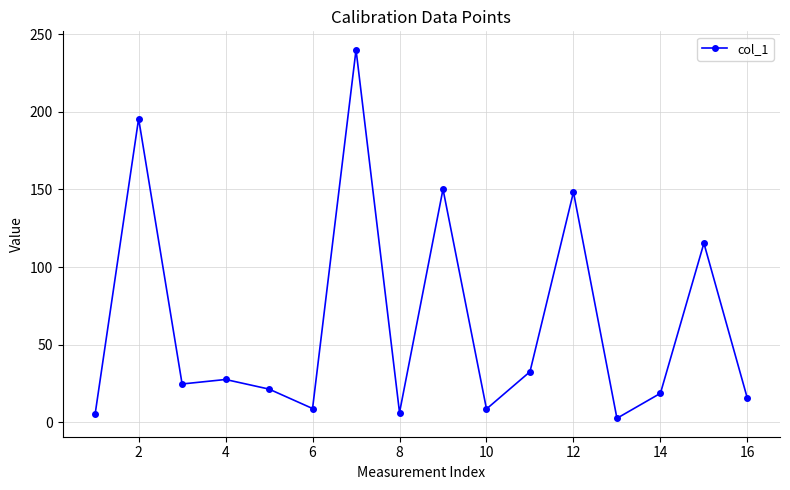

What is the difference between the maximum and minimum values?

237.4